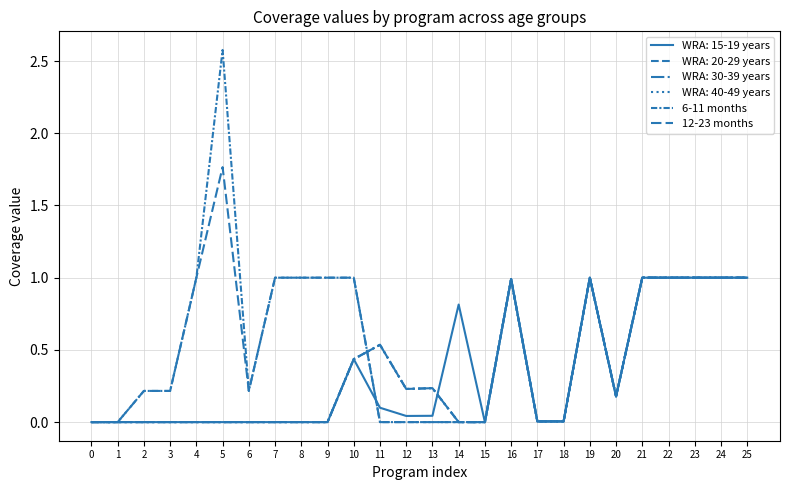

True or false: 6-11 months has a value of 0.6 at 24.

False